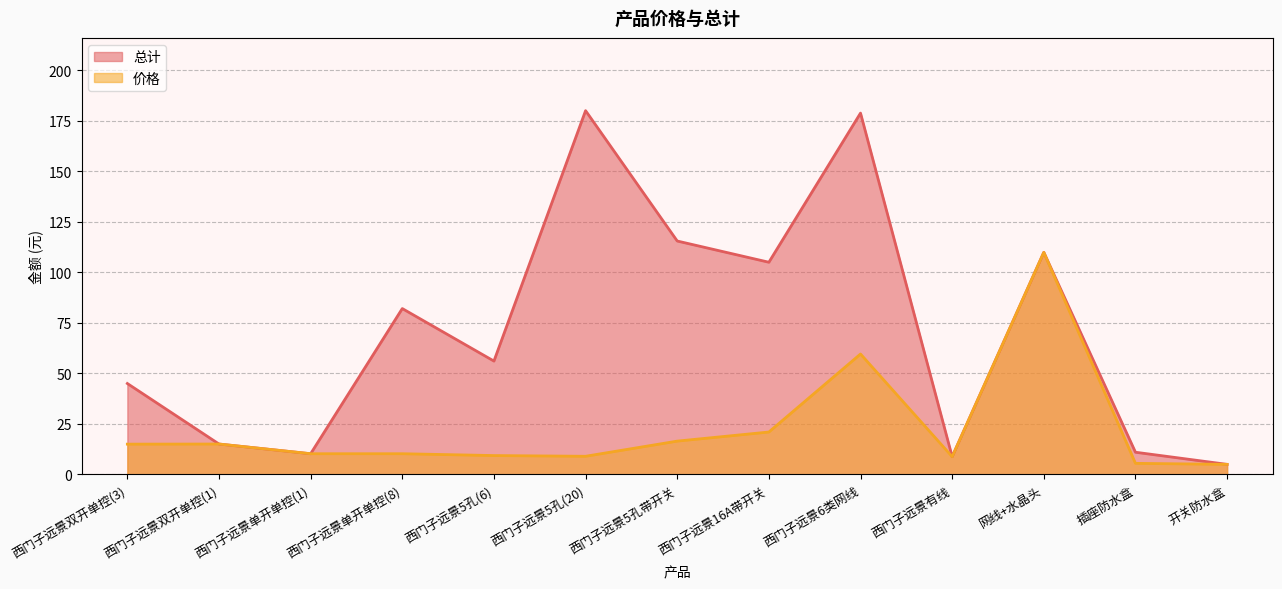

What is the lowest value of the 价格 series?

5.0